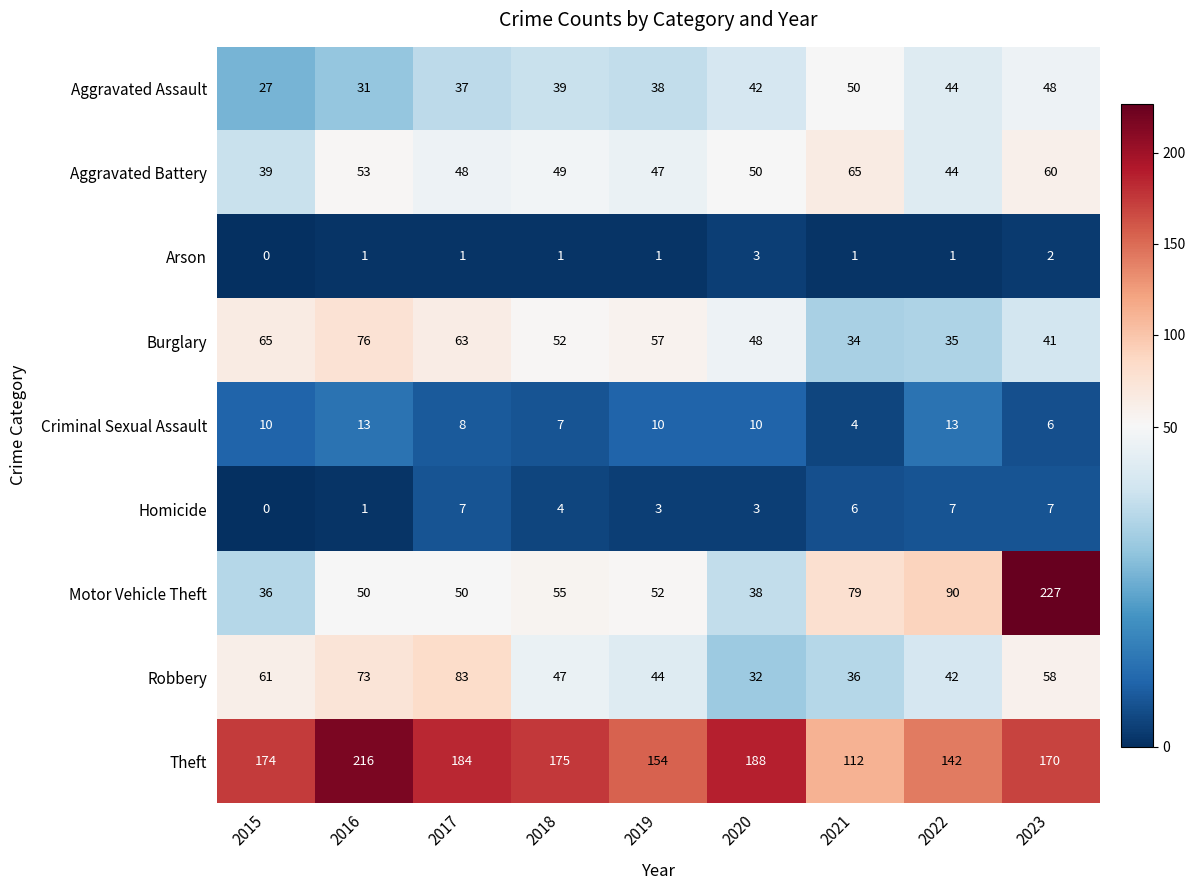

Rank the series at 2017 from lowest to highest value.

Arson, Homicide, Criminal Sexual Assault, Aggravated Assault, Aggravated Battery, Motor Vehicle Theft, Burglary, Robbery, Theft